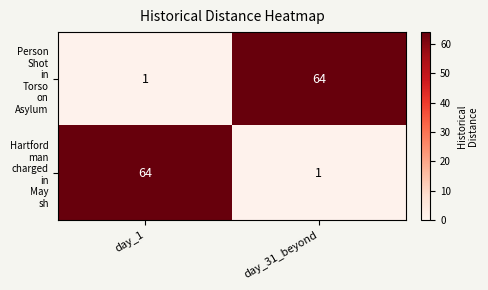

What is the total value across all series at day_1?

65